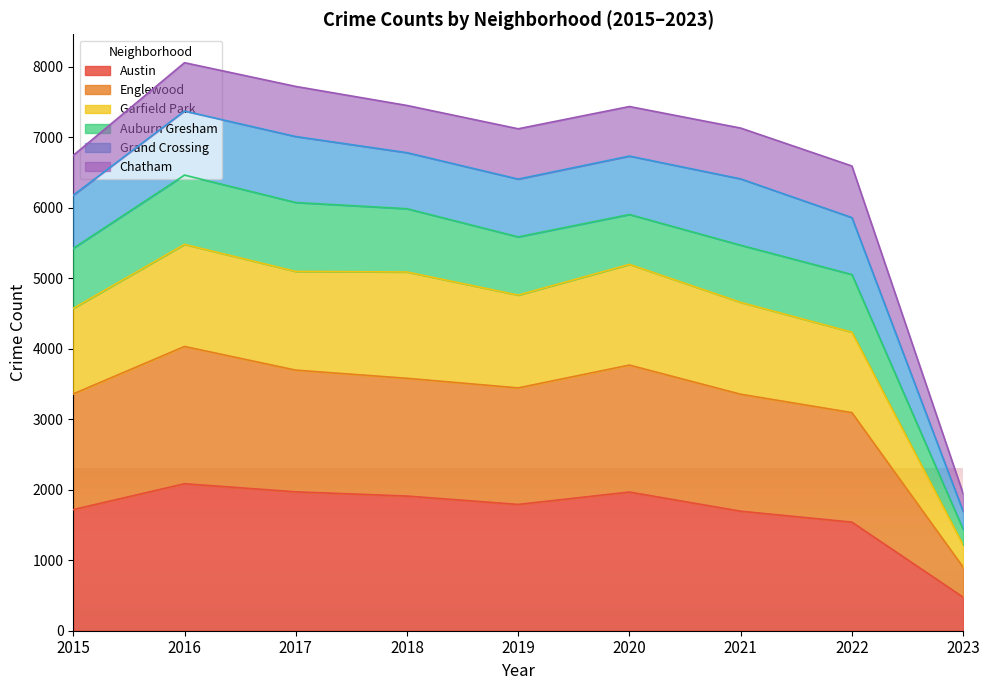

True or false: Garfield Park has a value of 6750 at 2019.

False